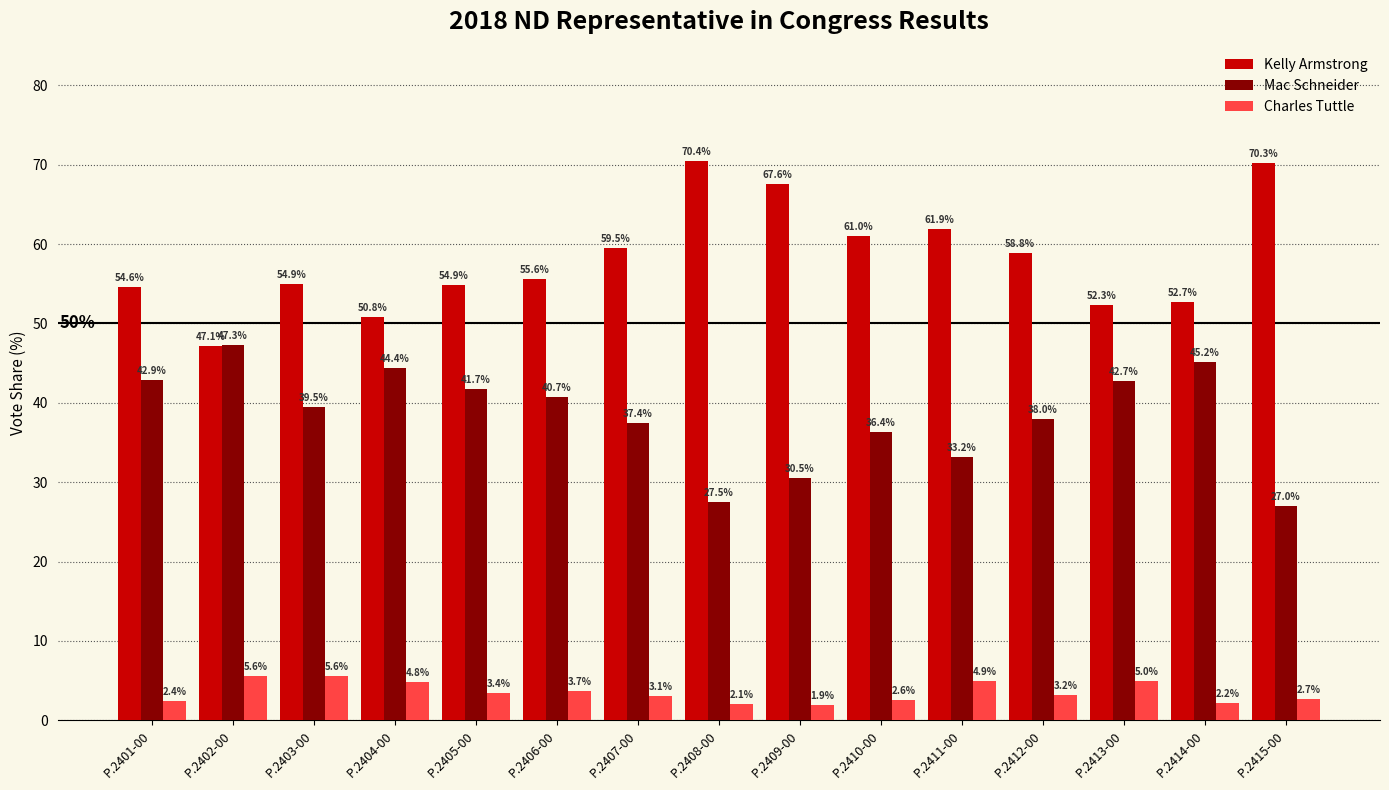

At which label does Kelly Armstrong first exceed 55?

P.2406-00